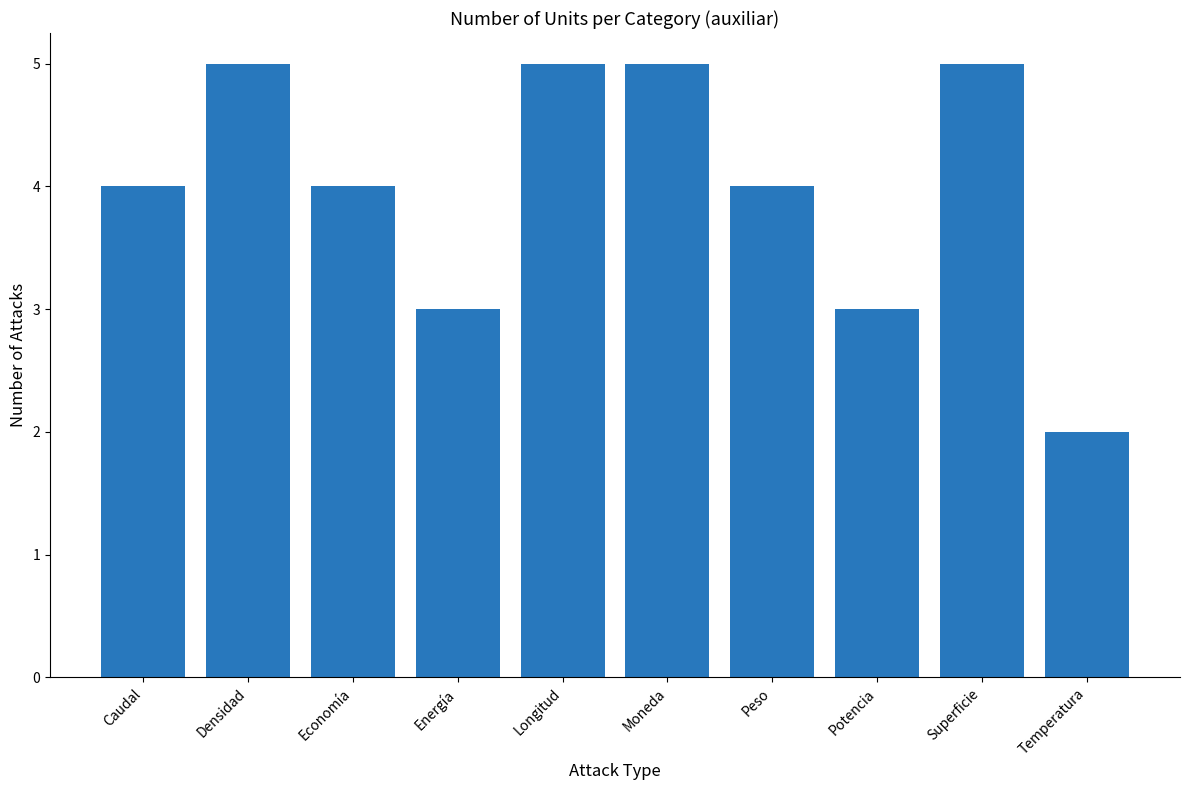

Approximately how many times larger is the value at Caudal compared to Temperatura?

2.0